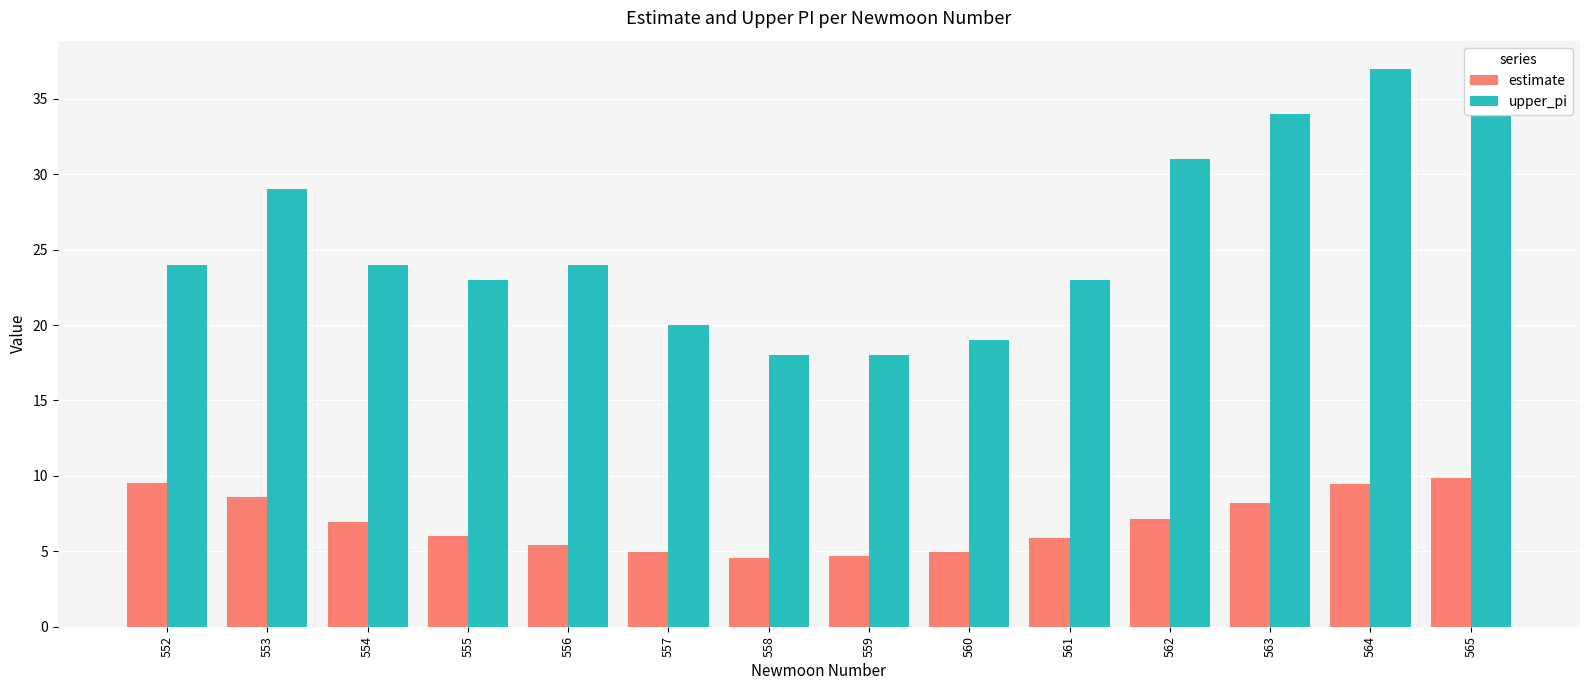

At which label is upper_pi closest to 27?

553